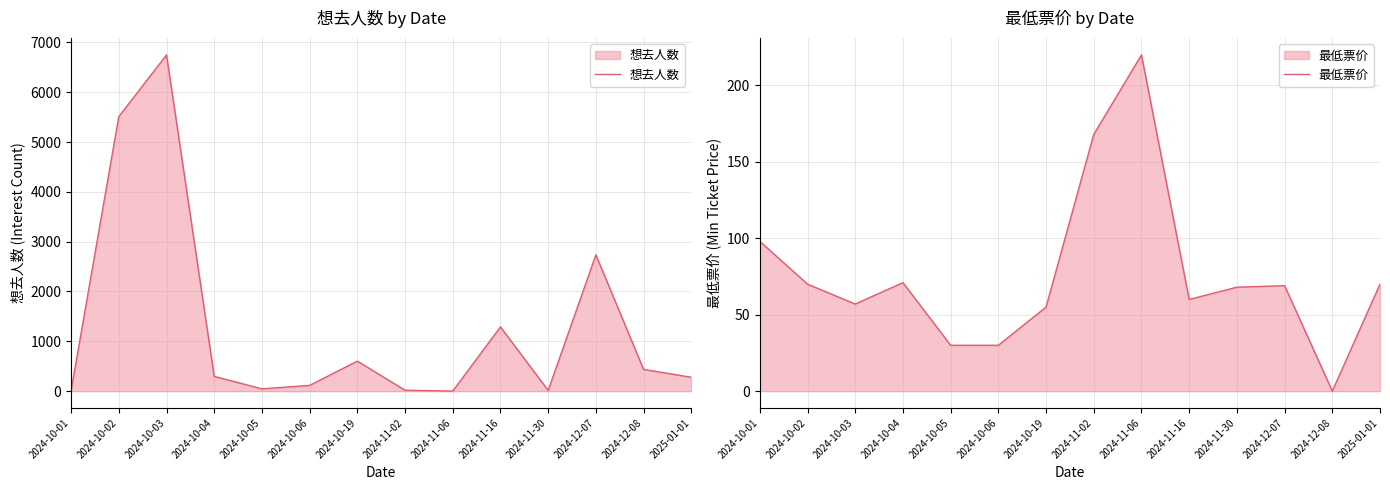

Does the chart have visible grid lines?

Yes